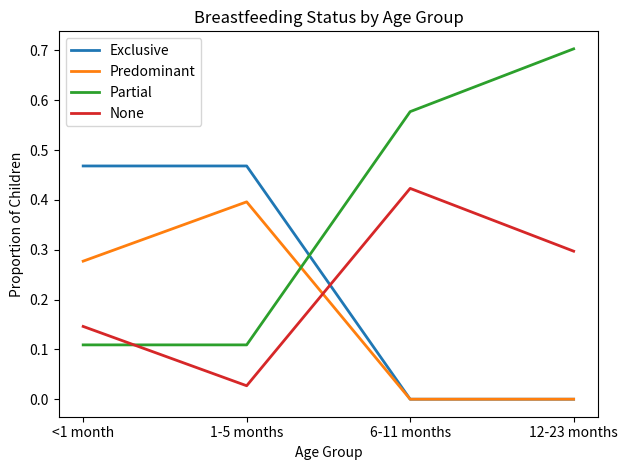

The Exclusive series shows 0.3 at 12-23 months. True or false?

False